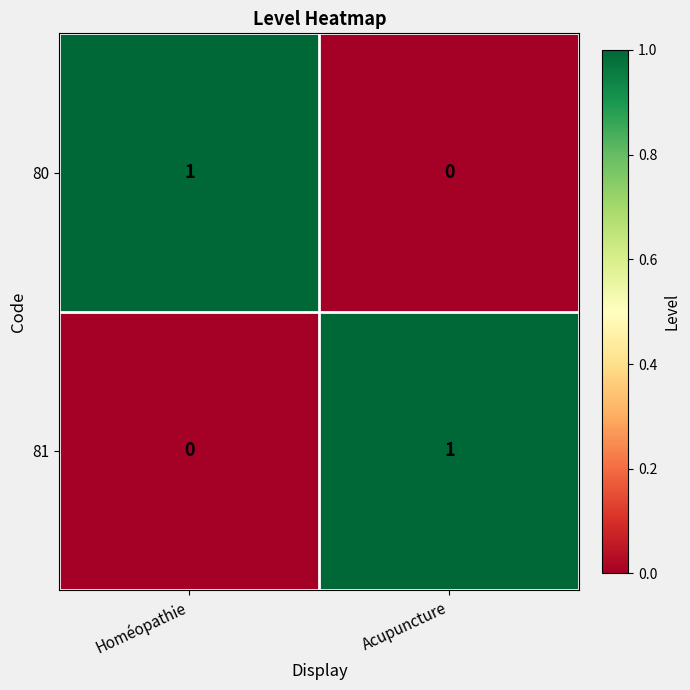

At which label does 81 reach its minimum?

Homéopathie